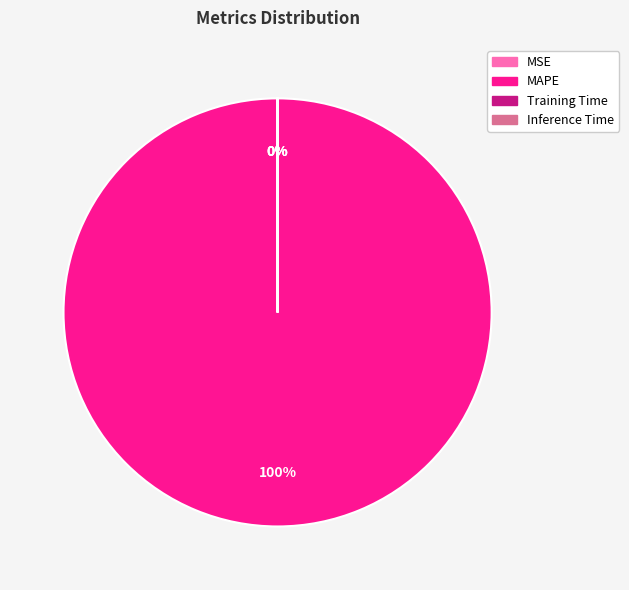

Which slice is the largest?

MAPE